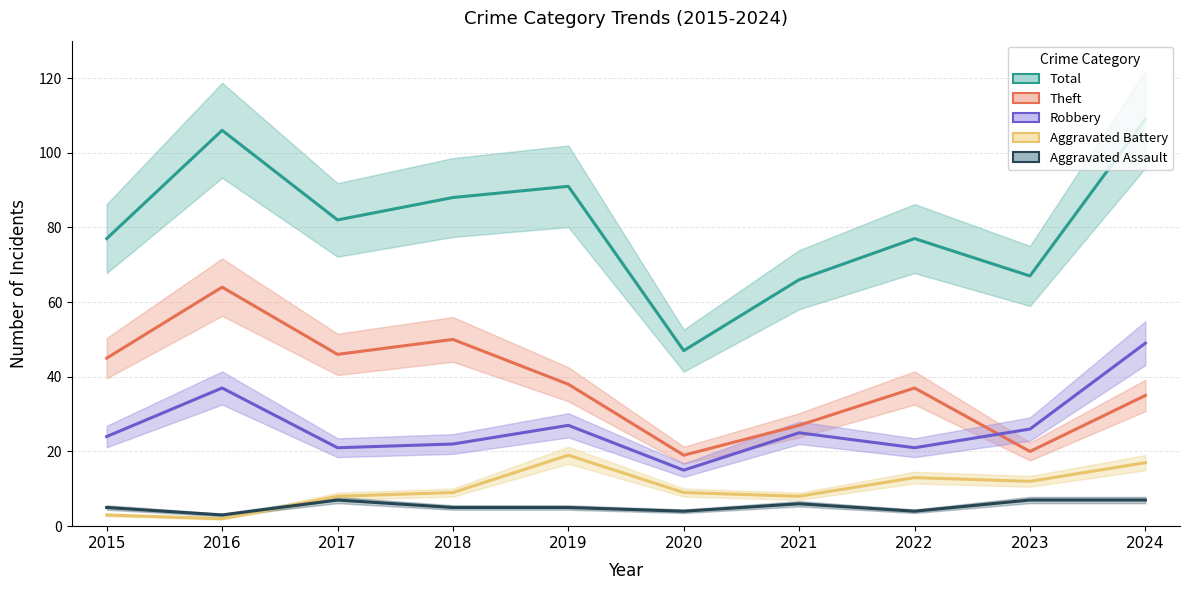

Between 2016 and 2023, which series saw the biggest shift?

Theft